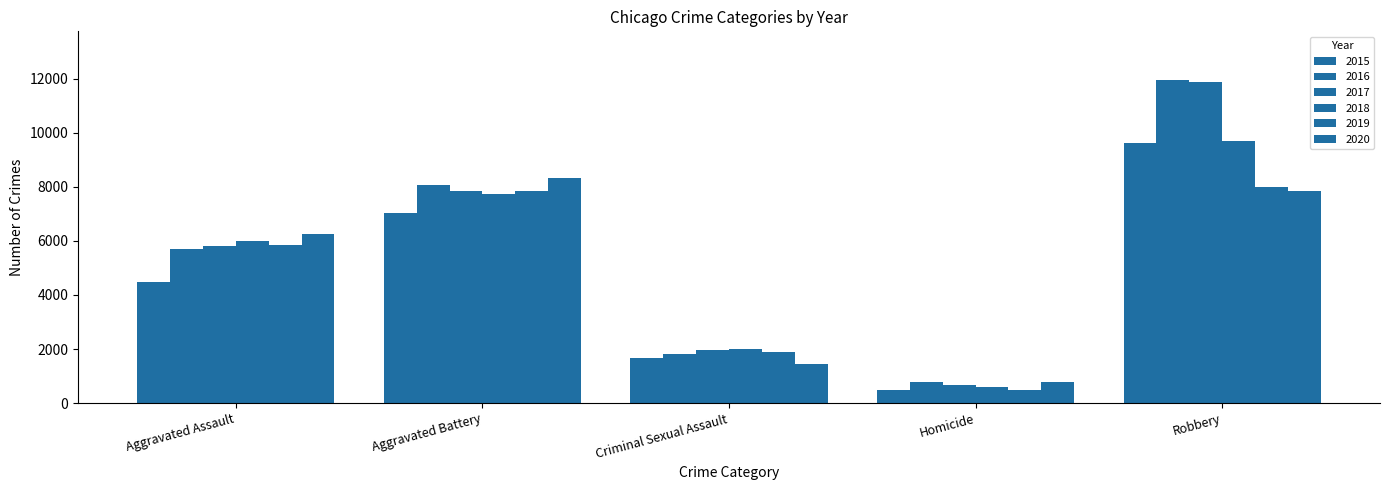

At how many categories does at least one series exceed 7700?

2